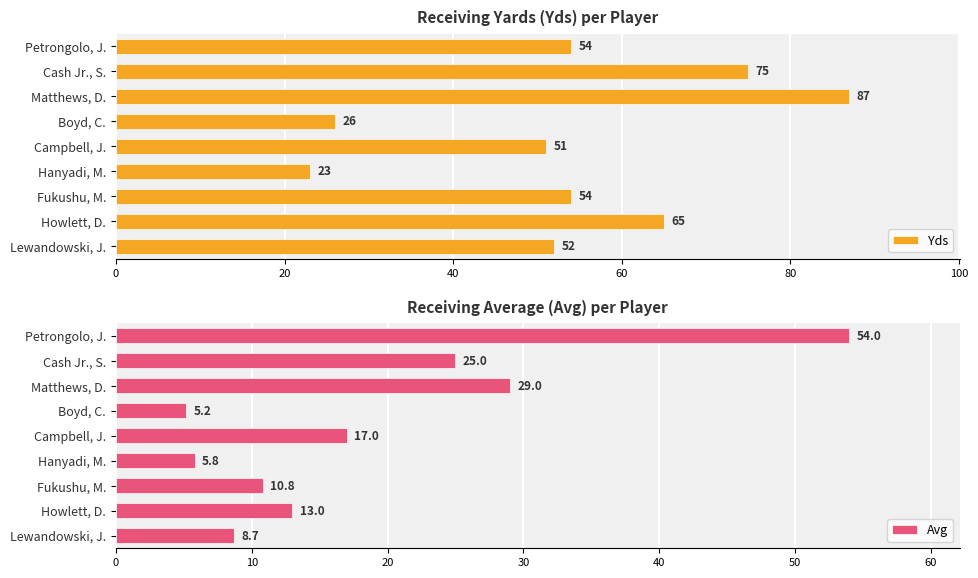

What is the minimum value for Avg?

5.2